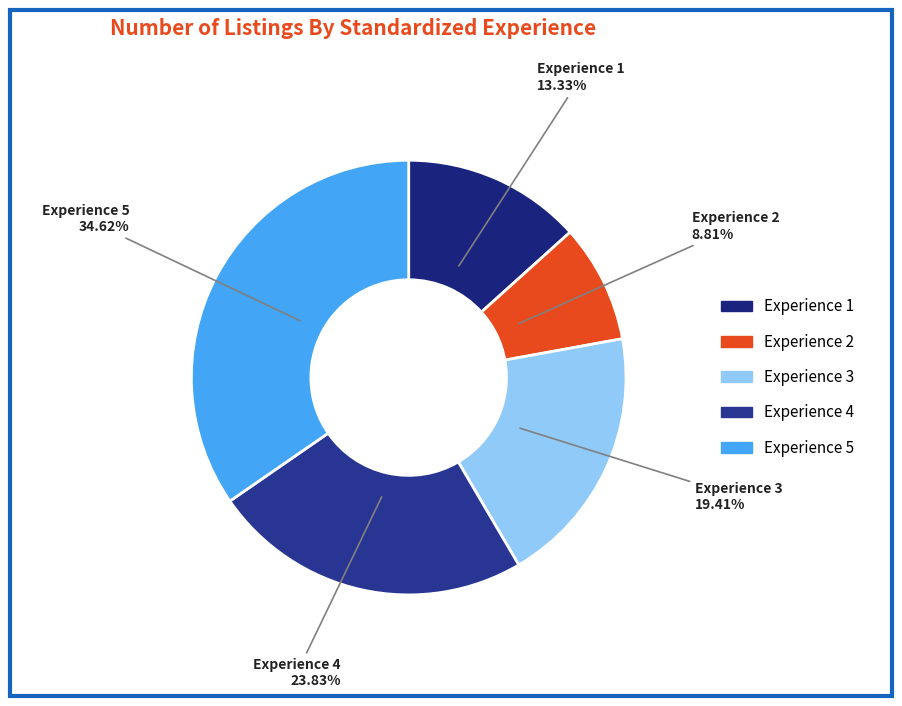

Which category has the biggest portion of the pie?

5